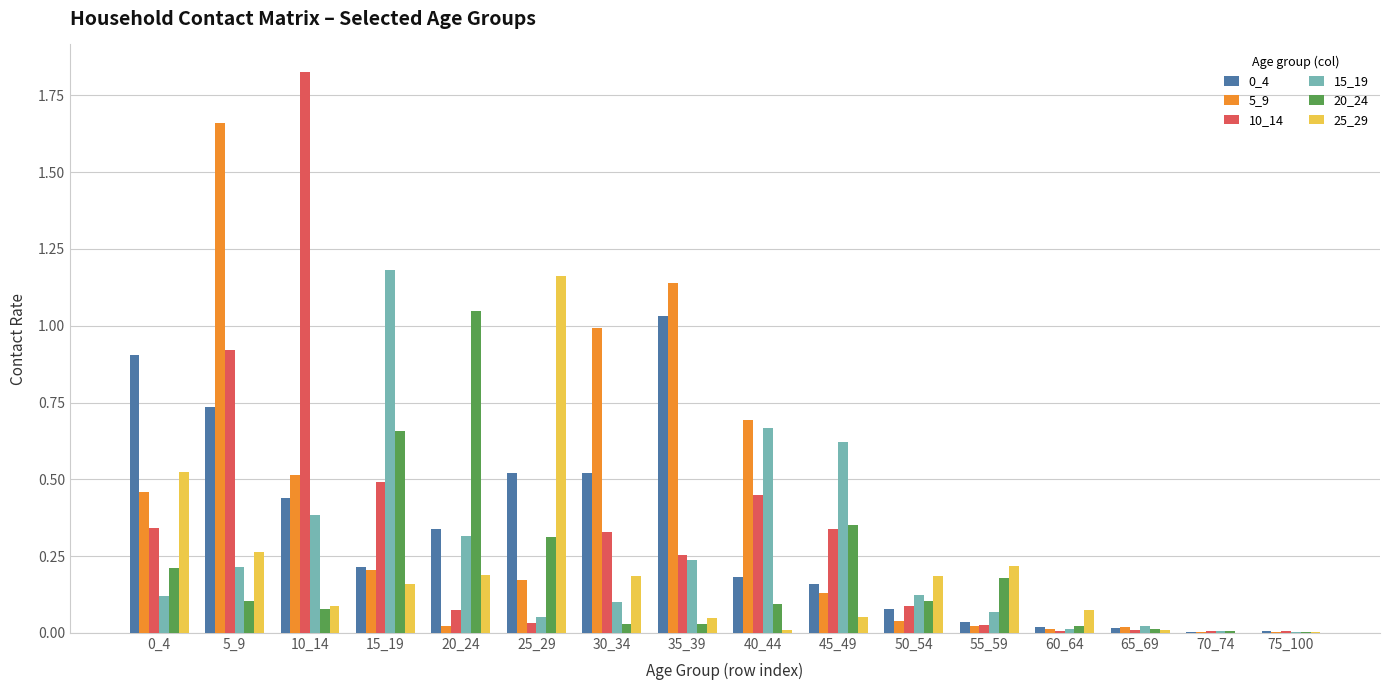

The 25_29 series shows 0.2 at 55_59. True or false?

True